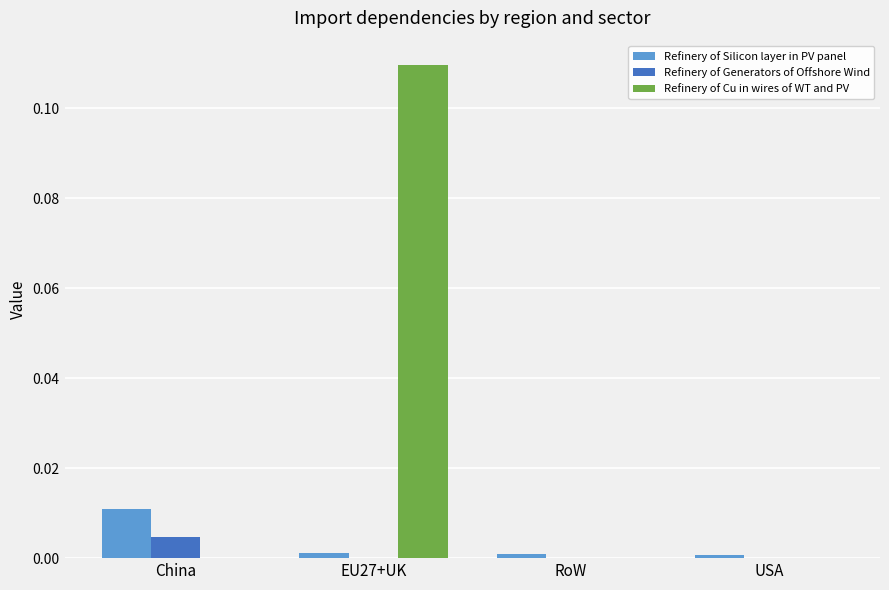

At which category is the sum across all series the highest?

EU27+UK